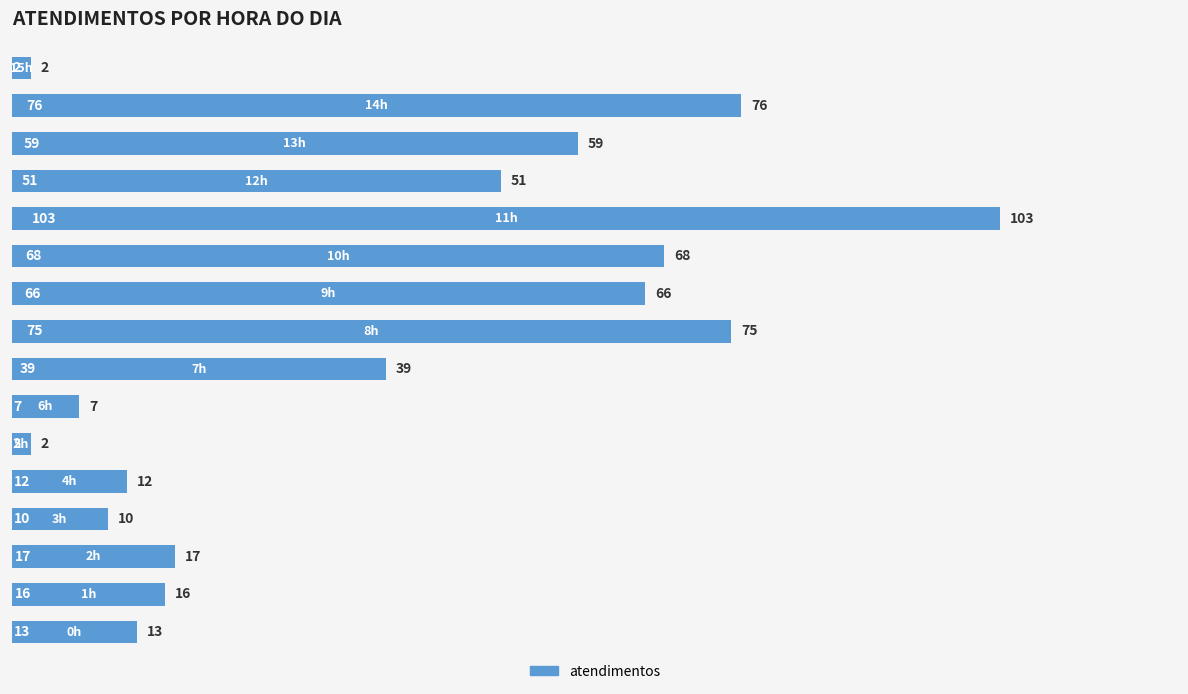

What is the difference between the maximum and minimum values?

101